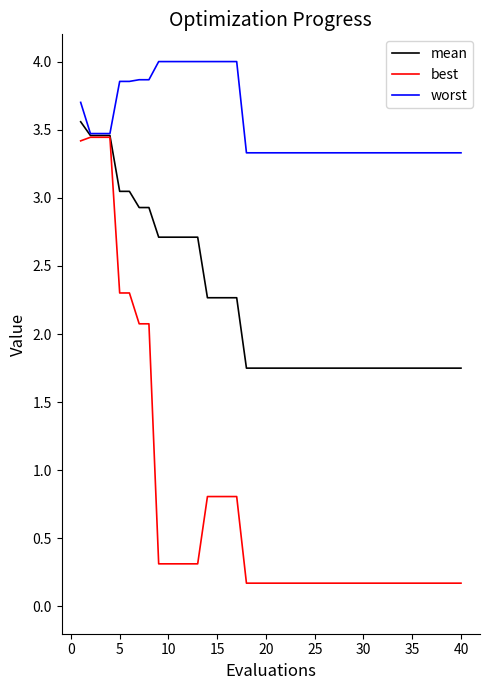

Rank the series by their average value, from lowest to highest.

best, mean, worst